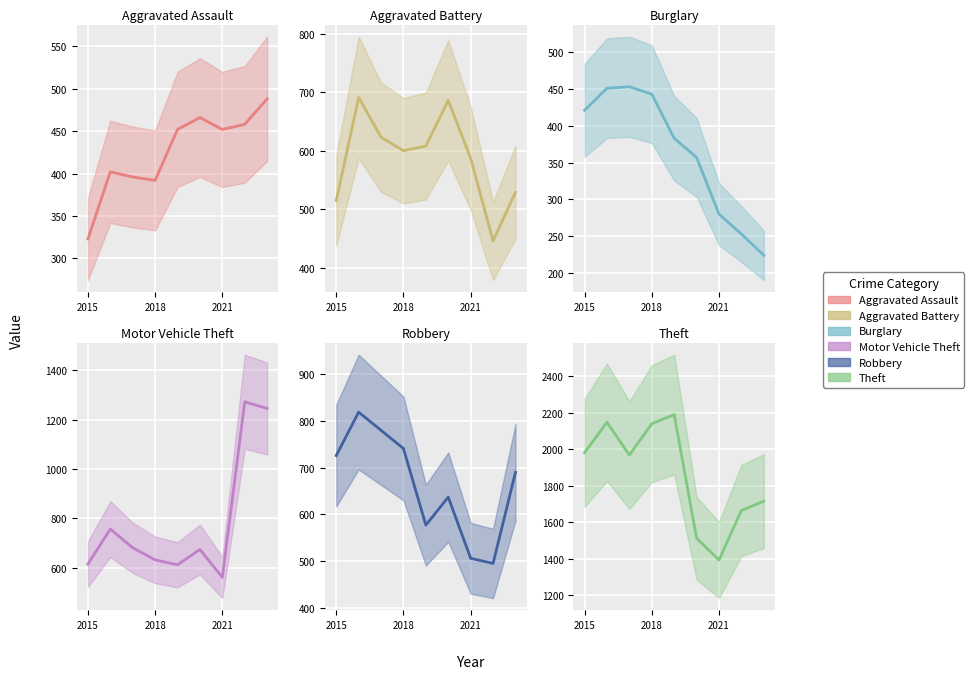

What is the difference between the highest and lowest values at 2023?

1491